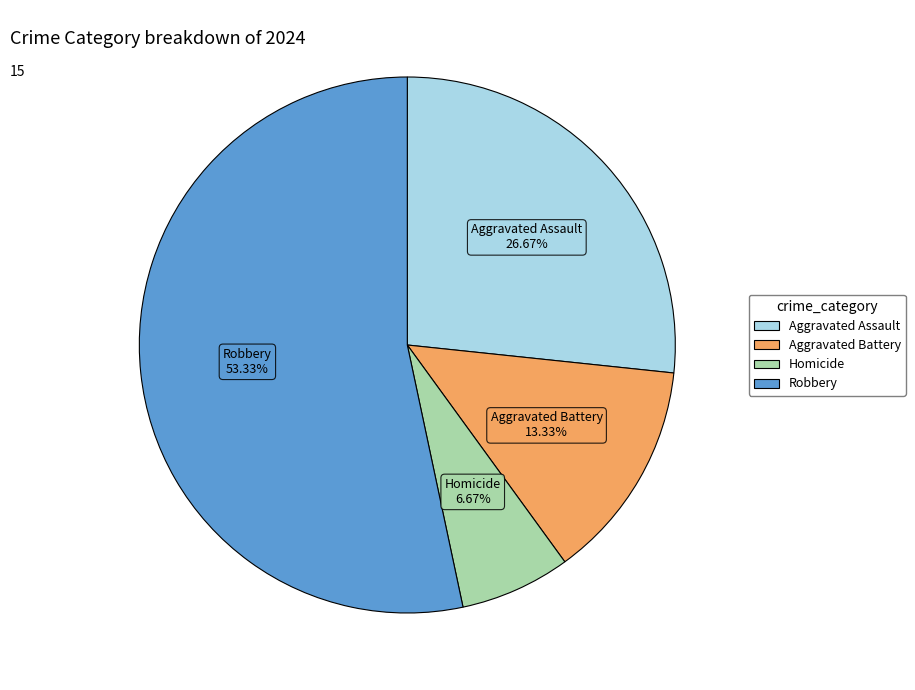

Is it true that Homicide is 7% of the pie?

True